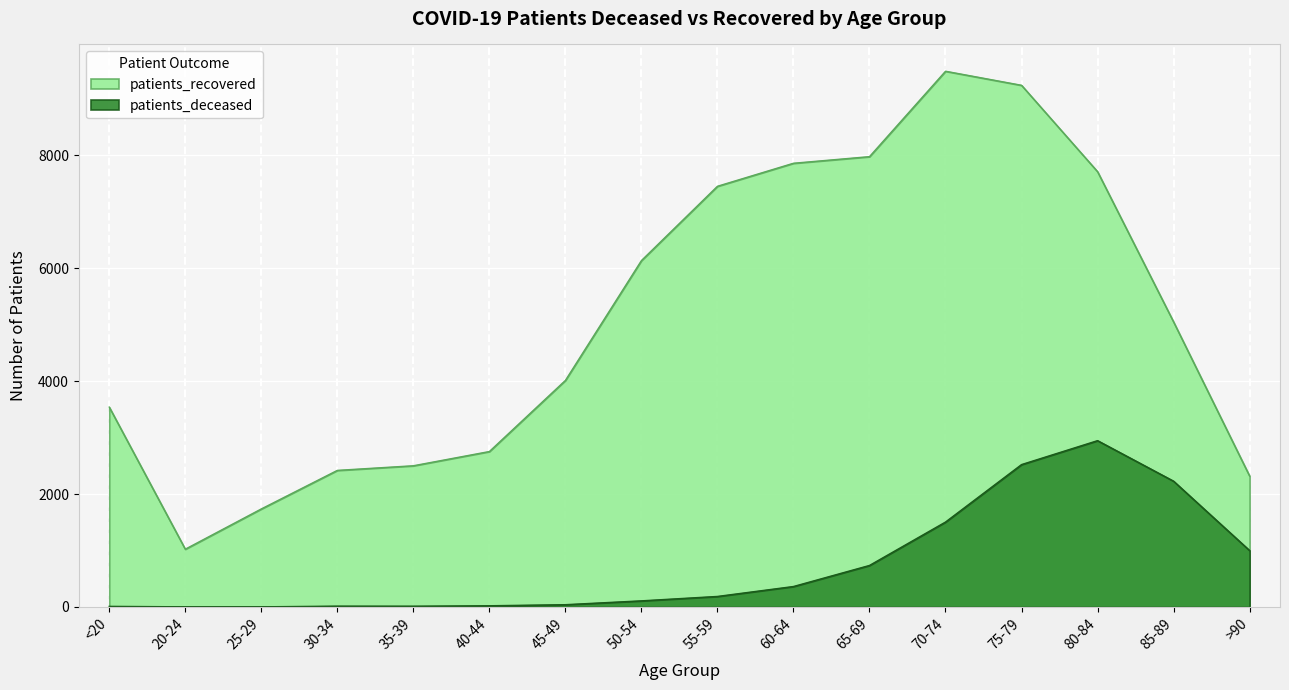

What is the sum of all patients_recovered values?

81236